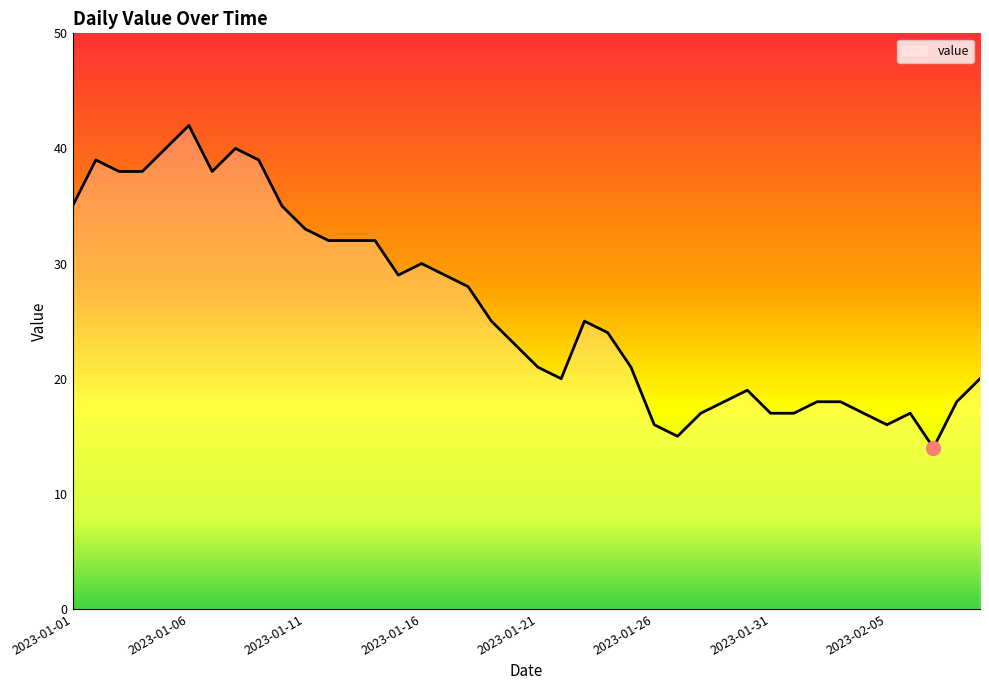

What is the minimum value shown in the chart?

14